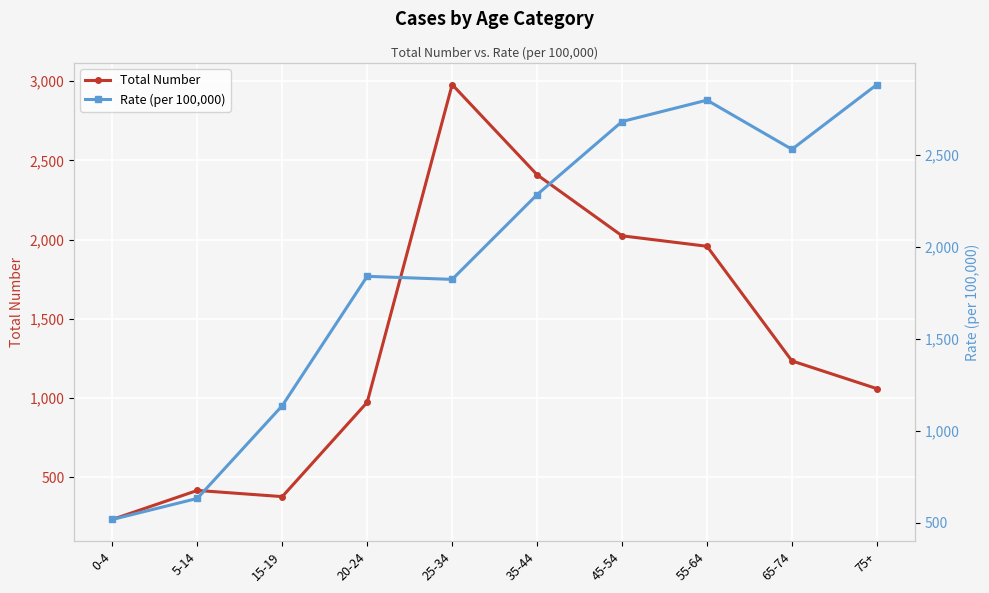

What is the average value of the Total Number series?

1367